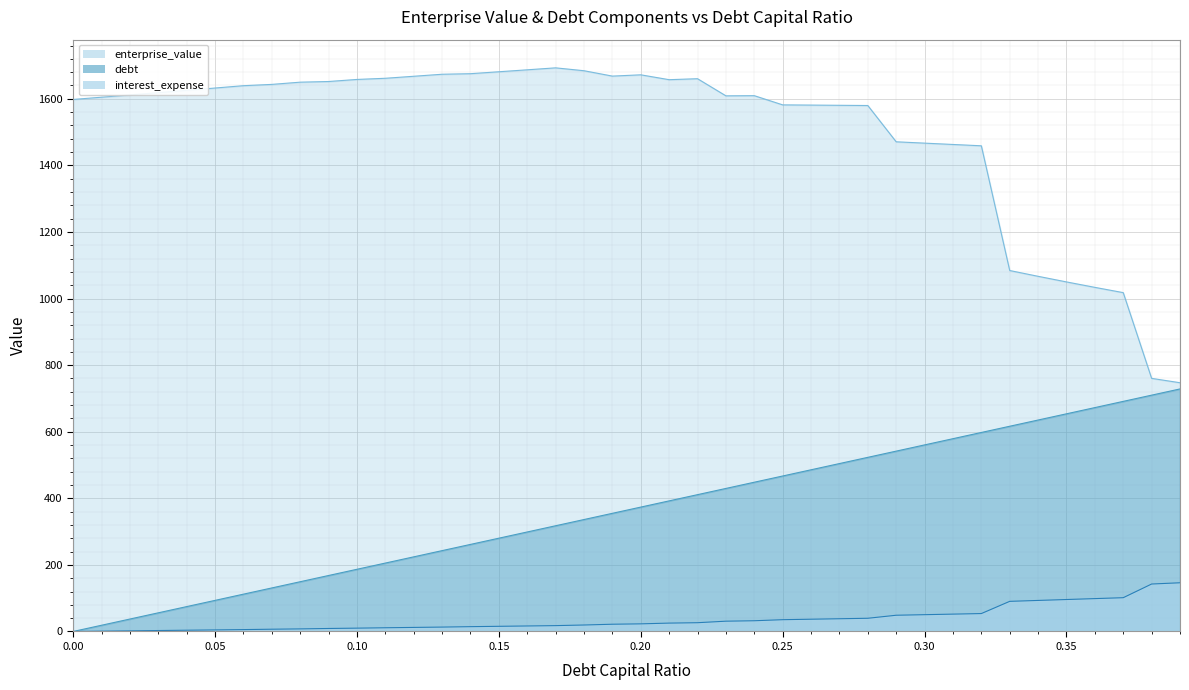

What is the label of the 4th point from the left?

0.03